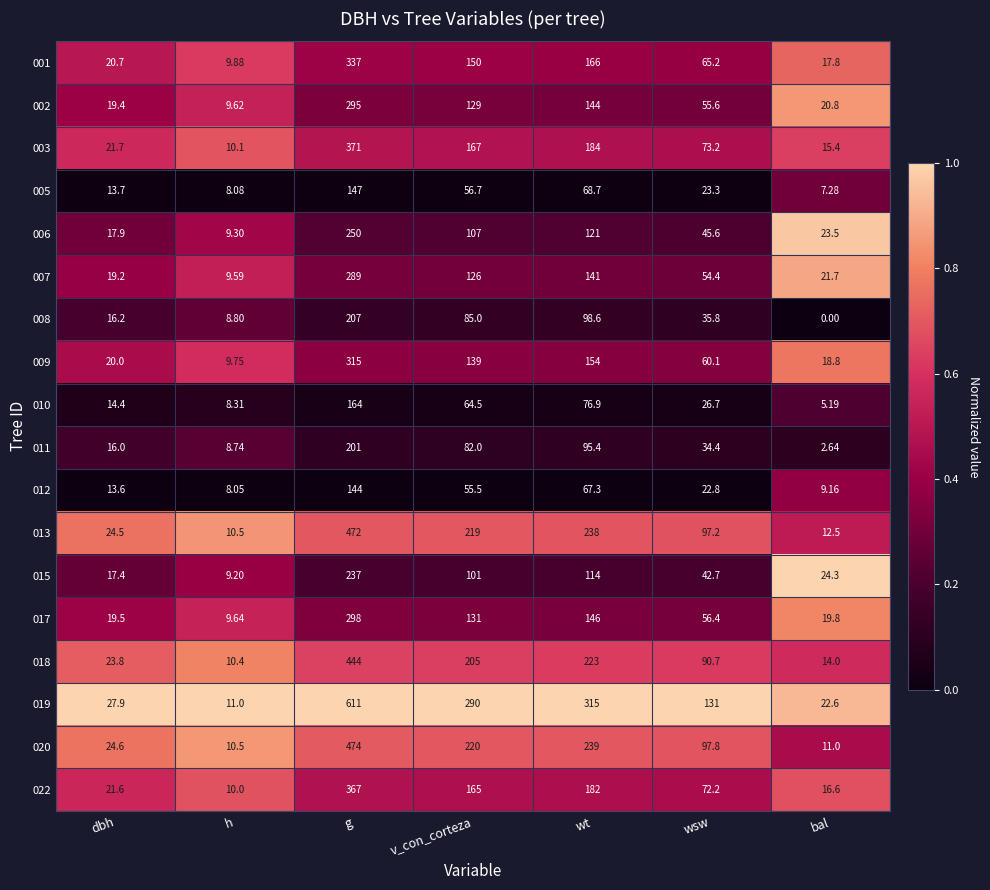

What is the total value across all series at wsw?

1085.1